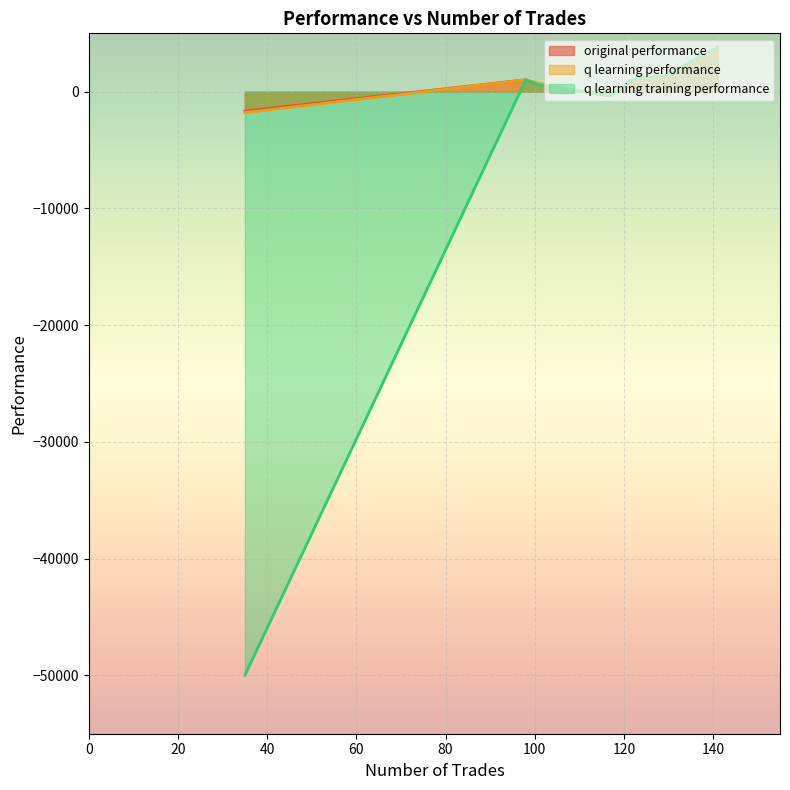

What position from the right is 122?

7